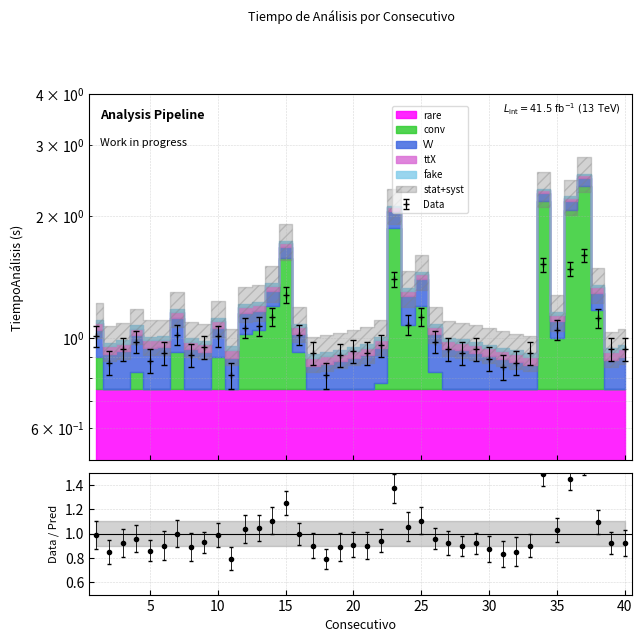

What is the difference between the maximum and minimum values?

0.8